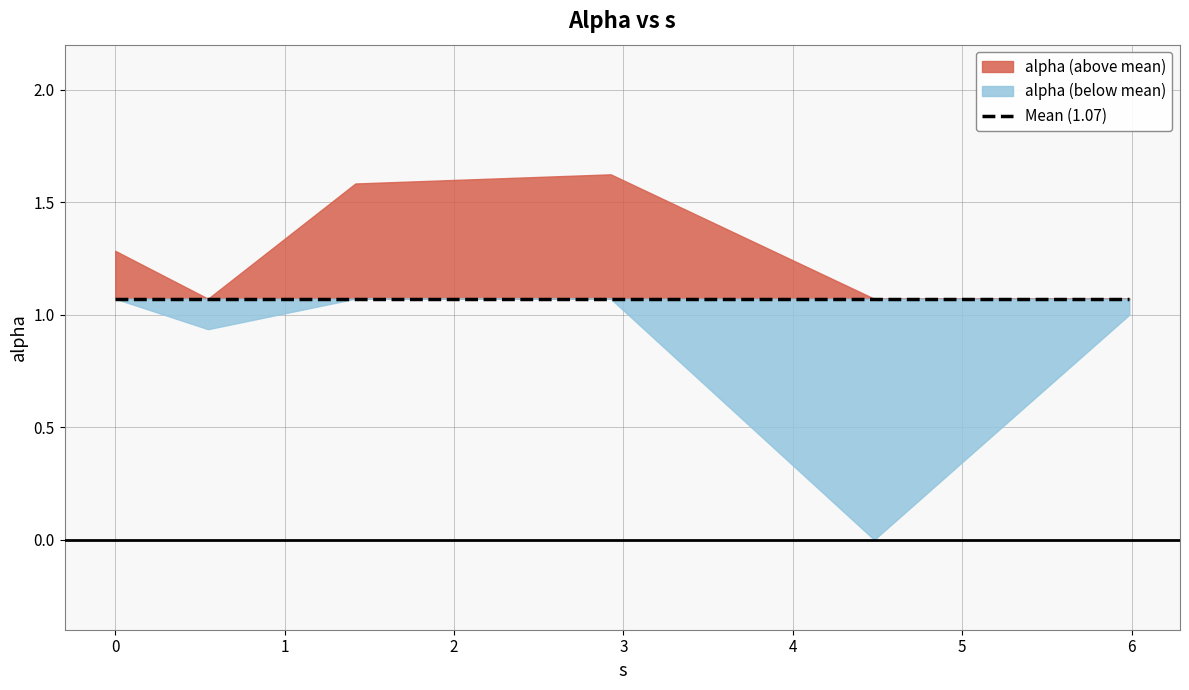

What is the value of the 4th point from the left?

1.6